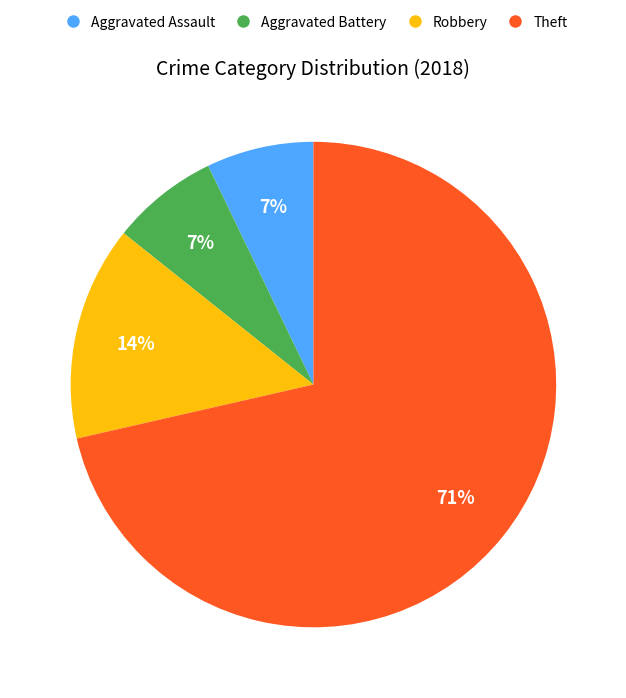

Count the number of slices in the pie.

4